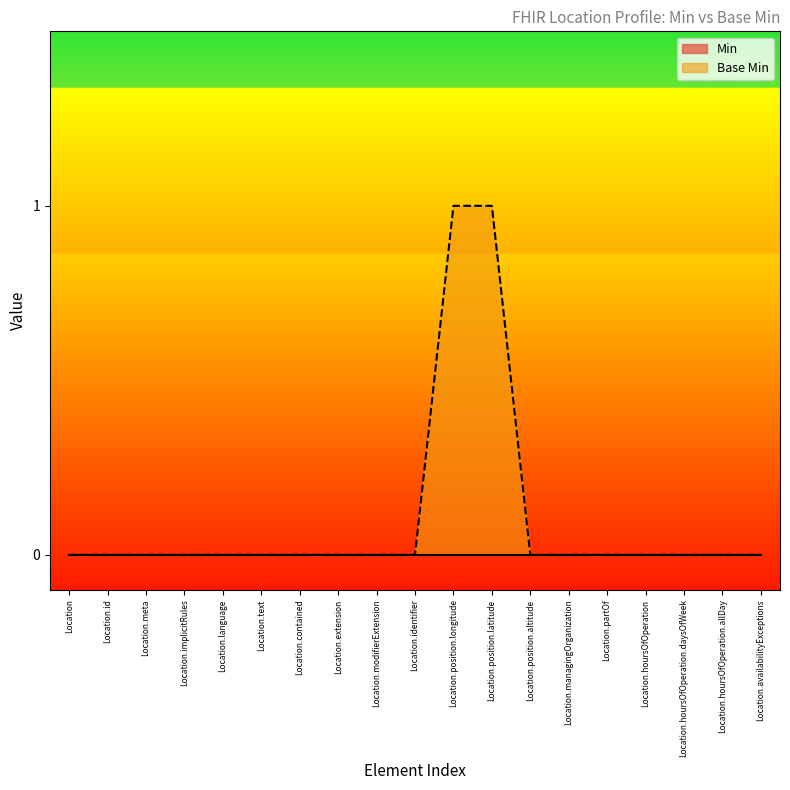

Reading left to right, transcribe all the data shown in this chart.

0	0	0	0	0	0	0	0	0	0	1	1	0	0	0	0	0	0	0